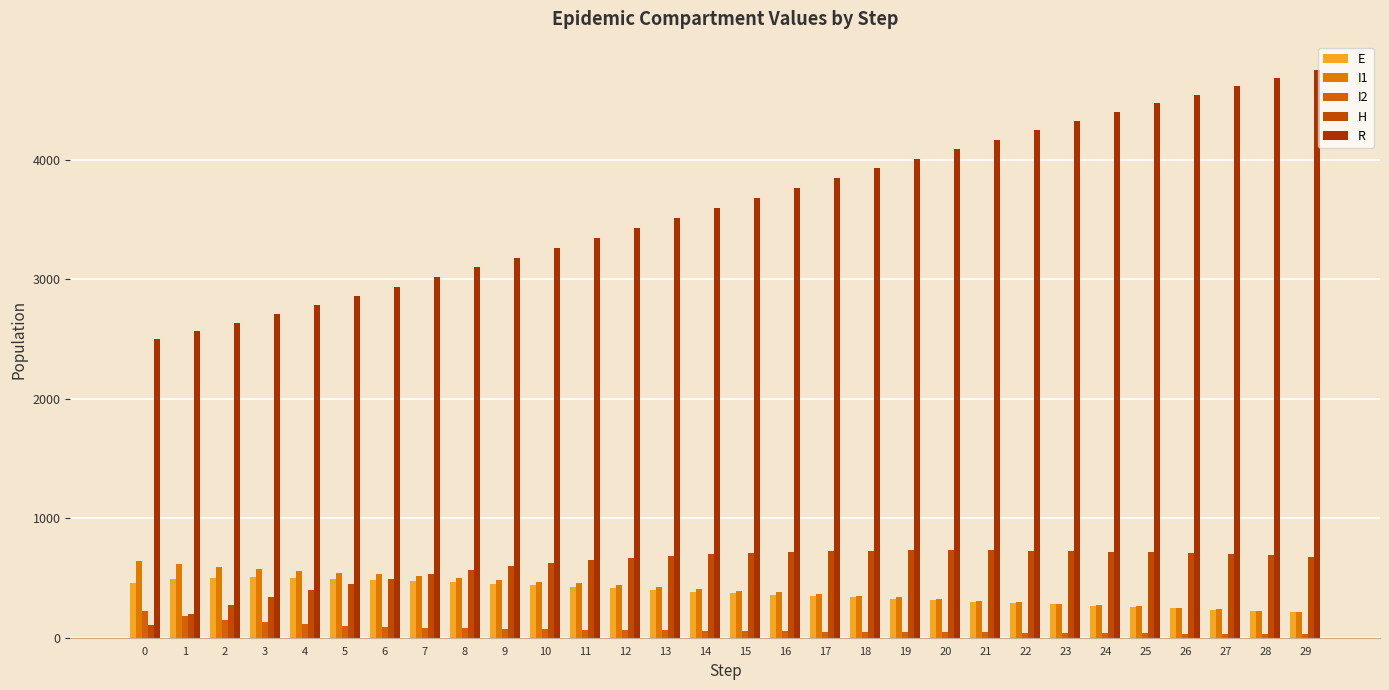

List the series in order of their peak value, highest first.

R, H, I1, E, I2